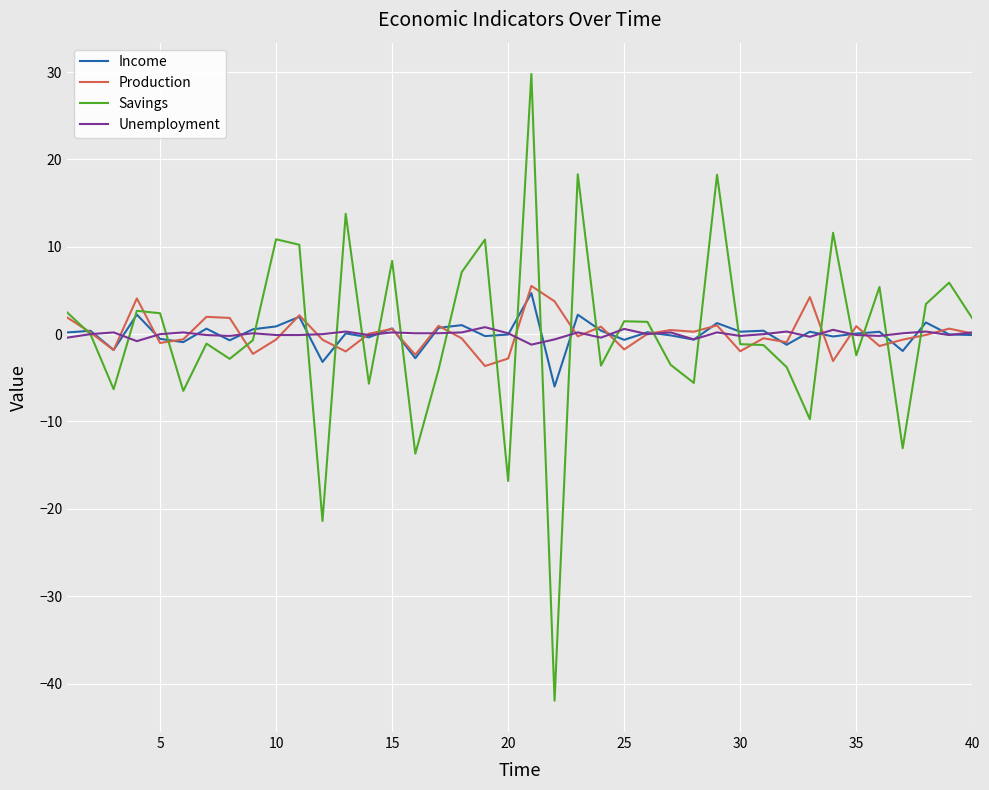

What is the maximum value shown in the chart?

29.8